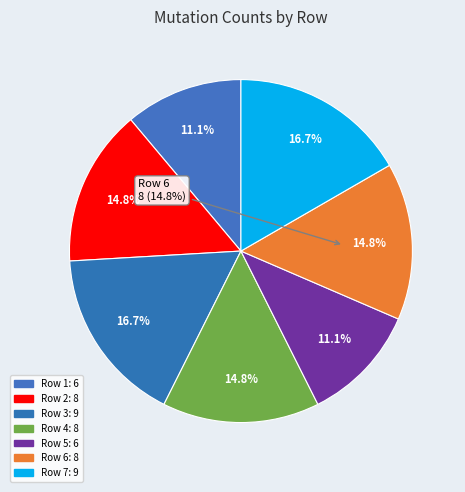

Does Row 1 account for over 50% of the chart?

No